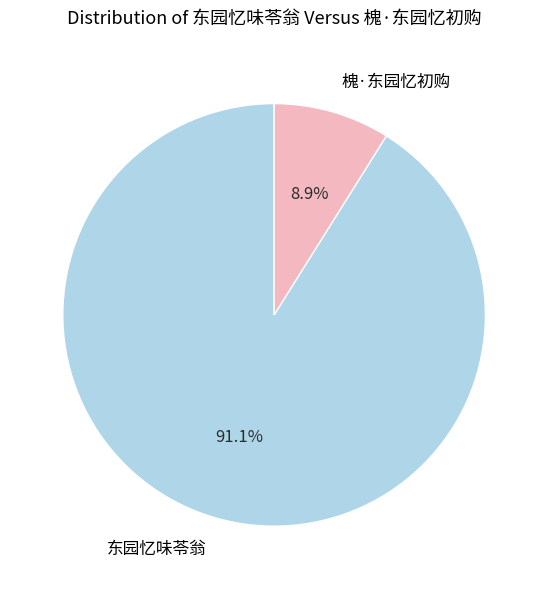

Between 槐·东园忆初购 and 东园忆味苓翁, which is larger?

东园忆味苓翁